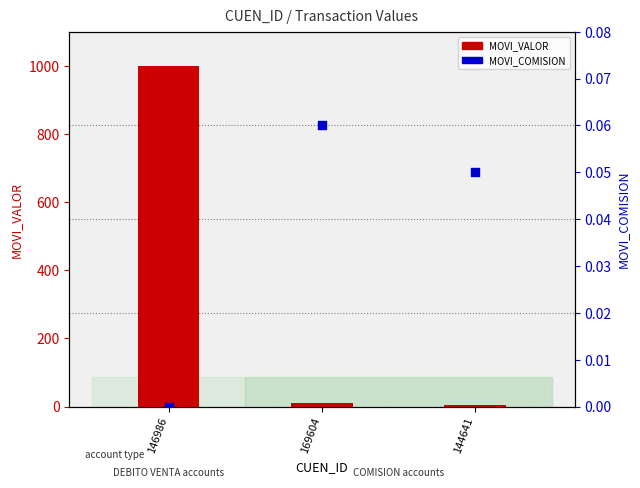

What are all the series names shown in the legend?

MOVI_VALOR, MOVI_COMISION